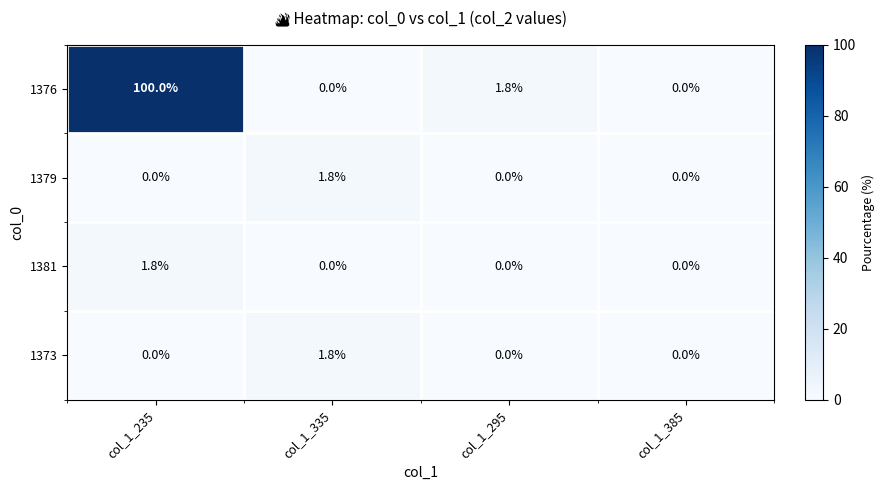

The 1381 series shows 0.0 at col_1_295. True or false?

True